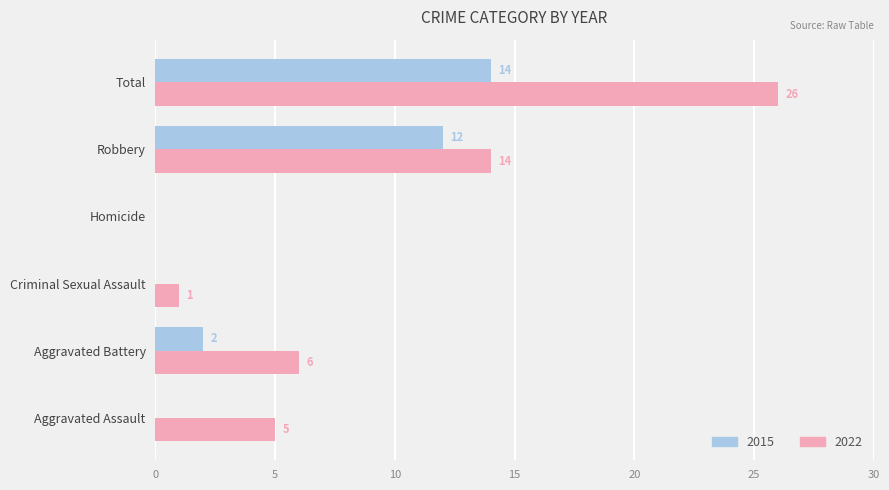

What is the total value across all series at Aggravated Assault?

5